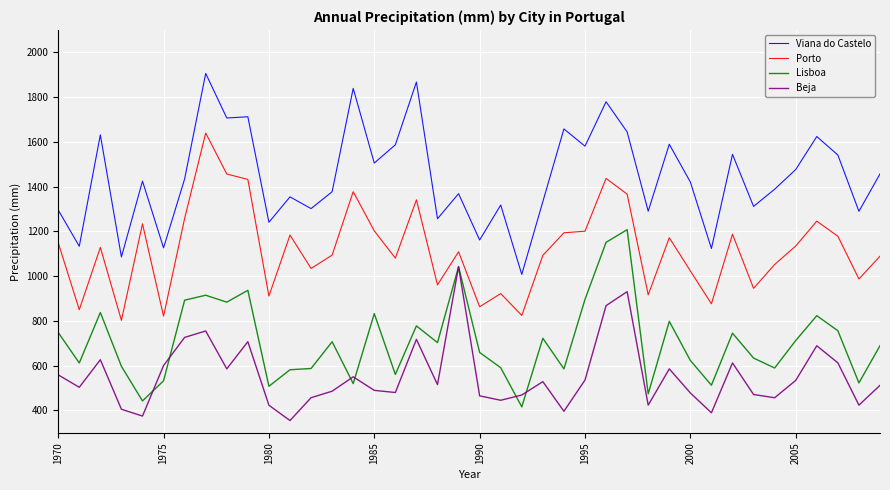

What is the minimum value for Beja?

355.0